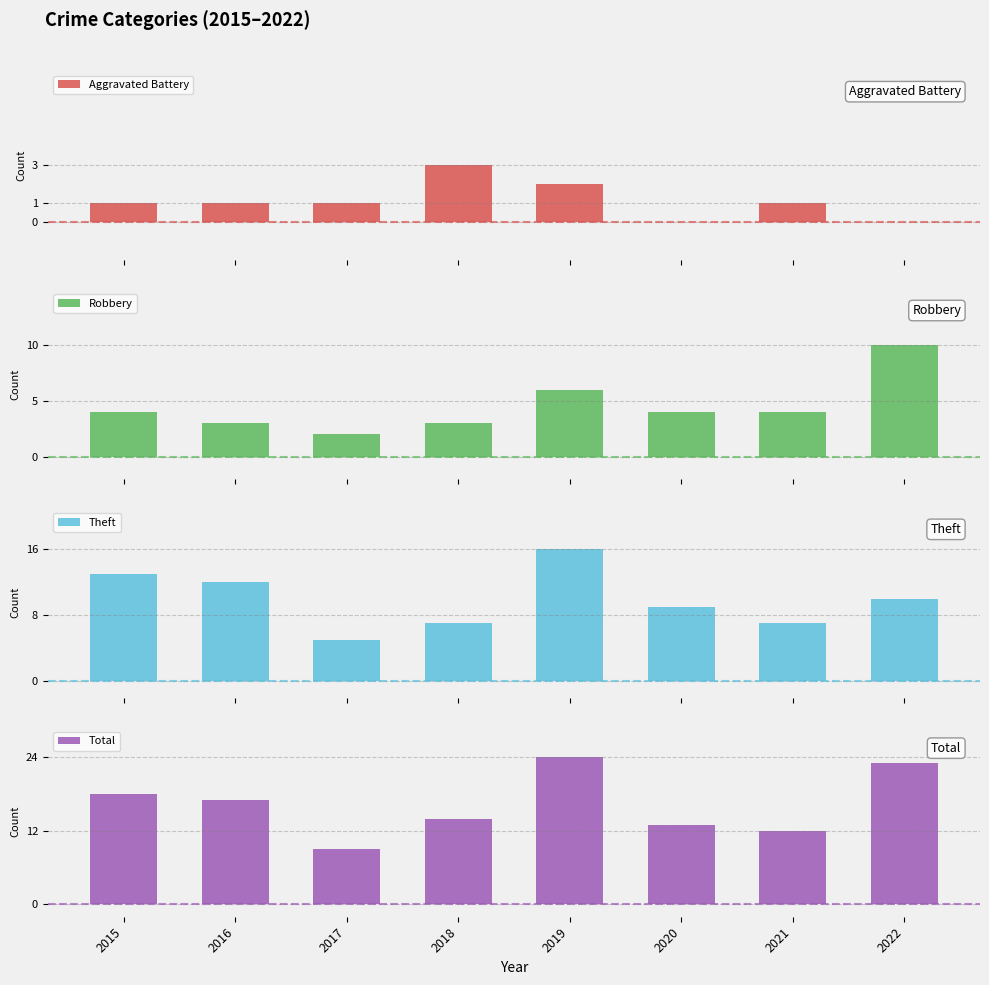

What is the difference between the maximum and minimum values in the Robbery series?

8